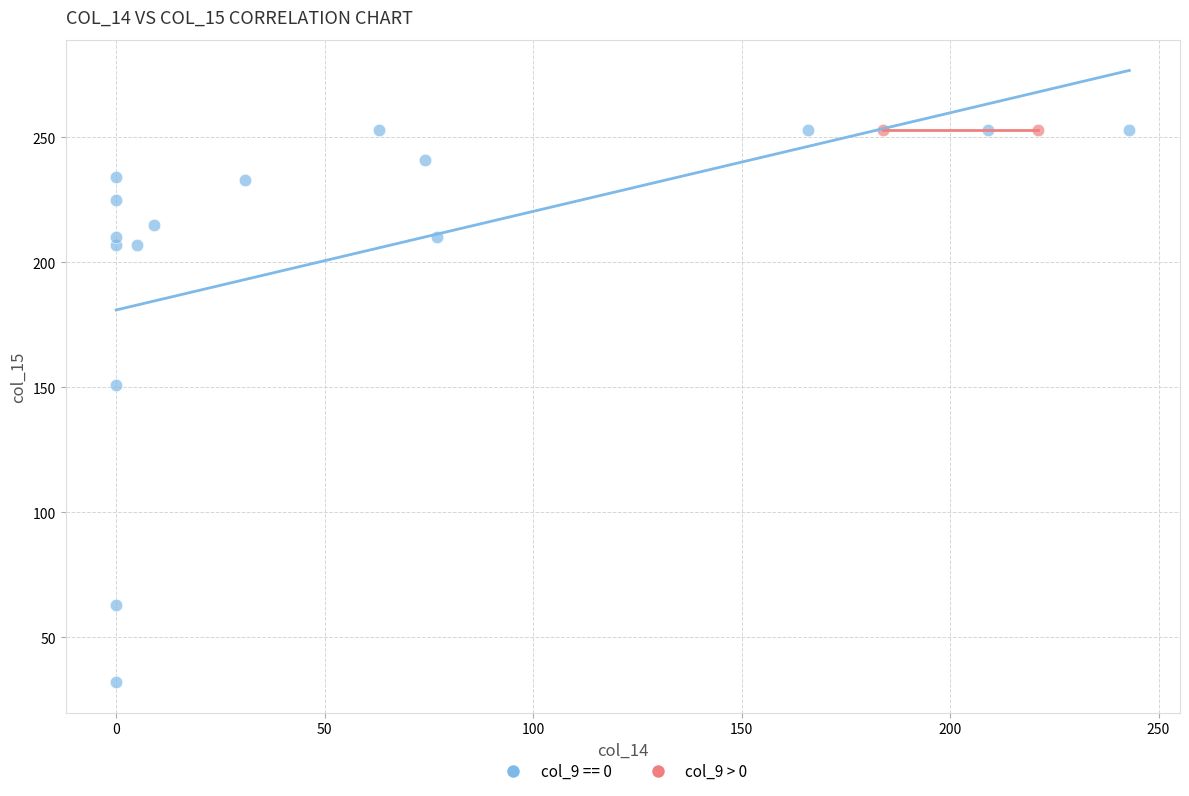

What are all the series names shown in the legend?

col_9 == 0, col_9 > 0